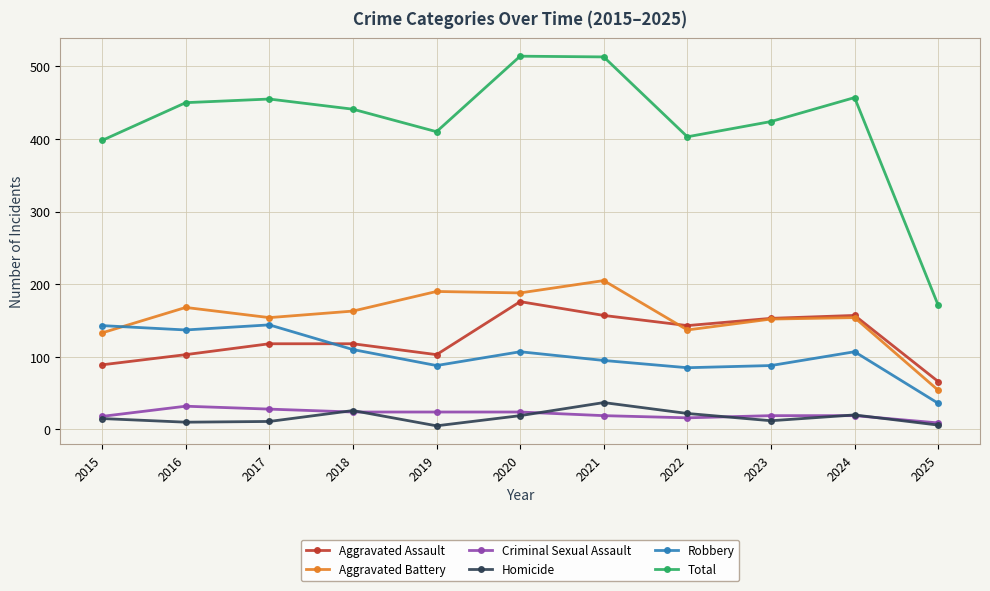

What is the average value of the Aggravated Battery series?

154